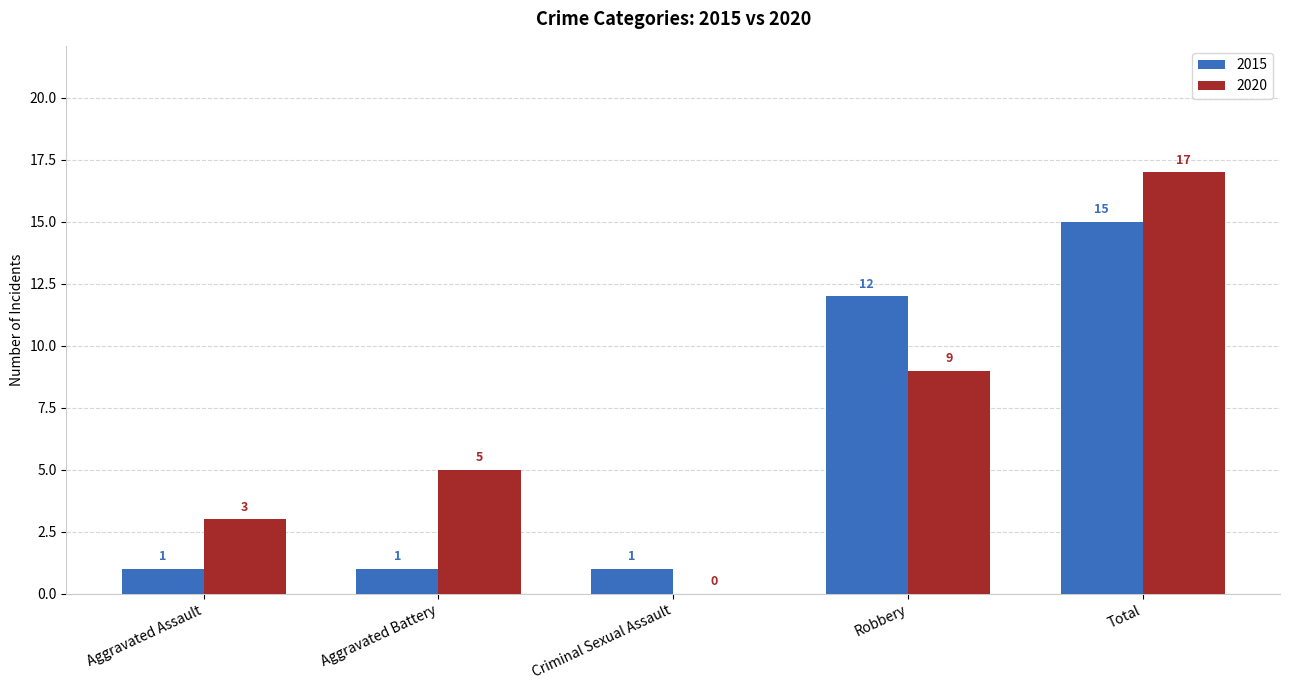

What is the sum of the 2020 values at Aggravated Assault and Total?

20